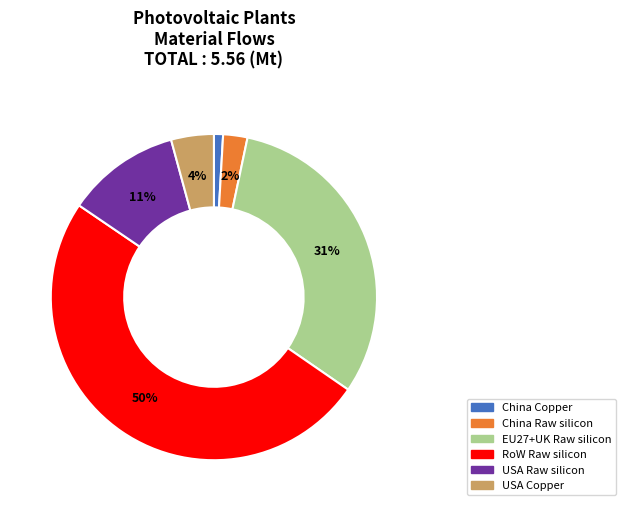

How many slices are in this pie chart?

6